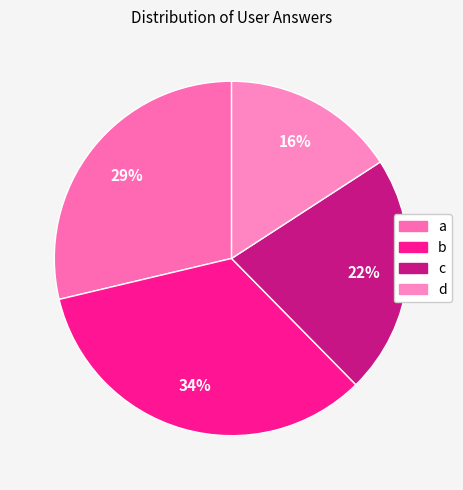

What is the ratio of the value at c to the value at d?

1.4